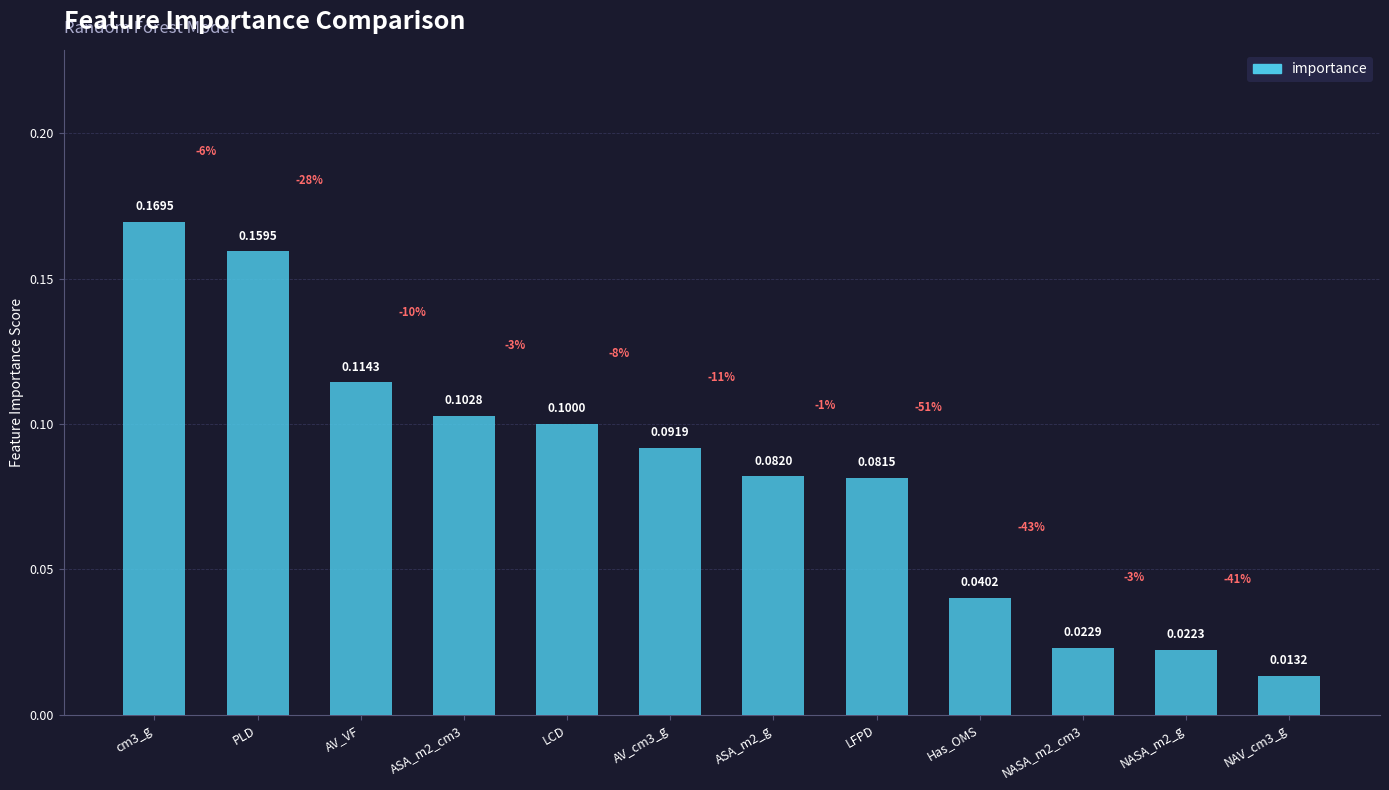

Rank the categories by value from lowest to highest.

NAV_cm3_g, NASA_m2_g, NASA_m2_cm3, Has_OMS, LFPD, ASA_m2_g, AV_cm3_g, LCD, ASA_m2_cm3, AV_VF, PLD, cm3_g